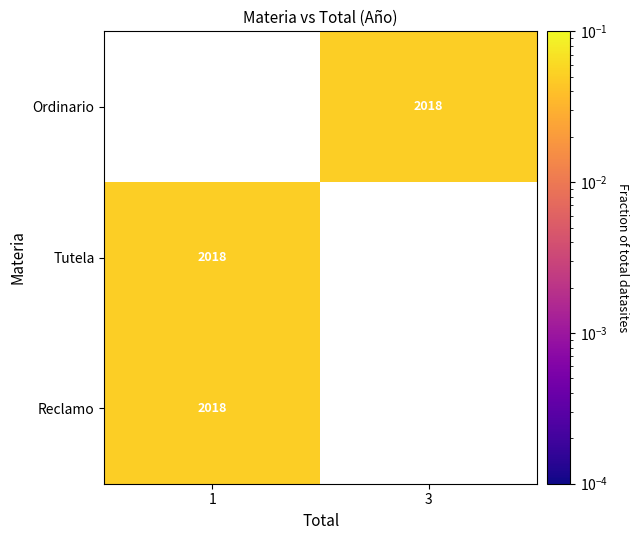

The Tutela series shows 0.1 at 1. True or false?

True